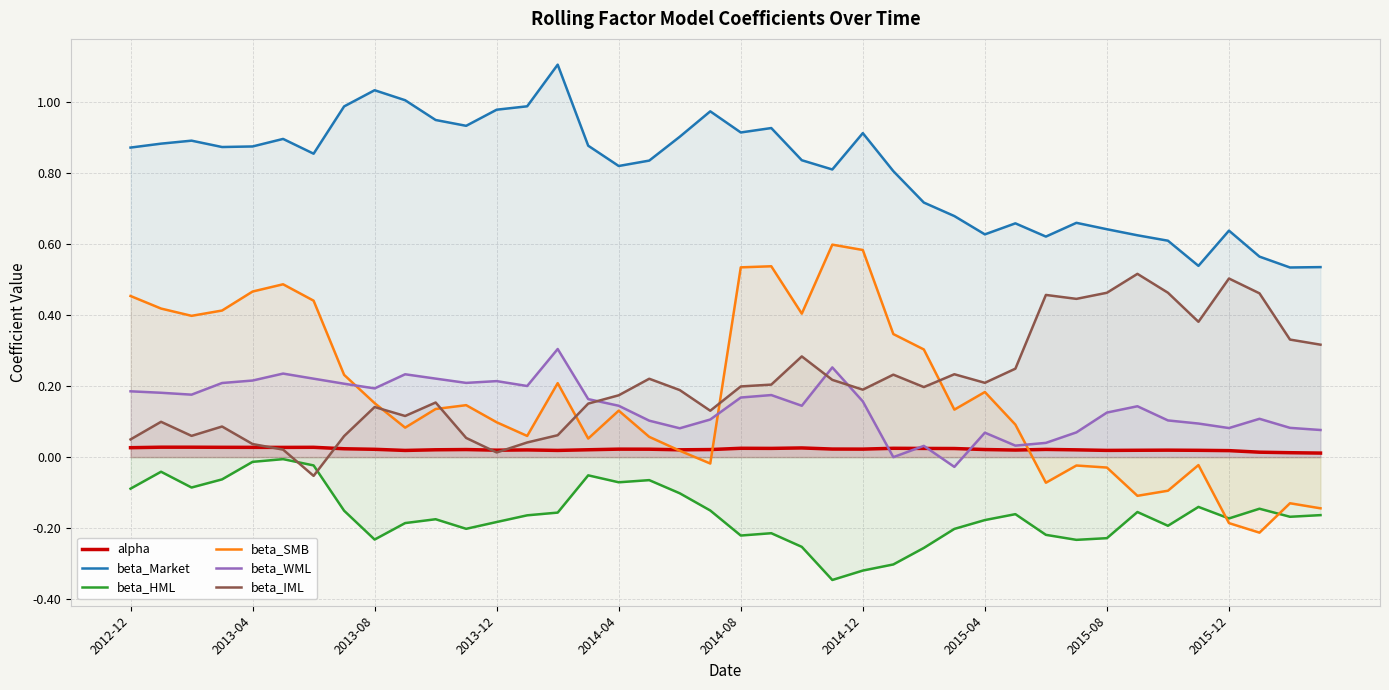

How many lines are shown in the chart?

6